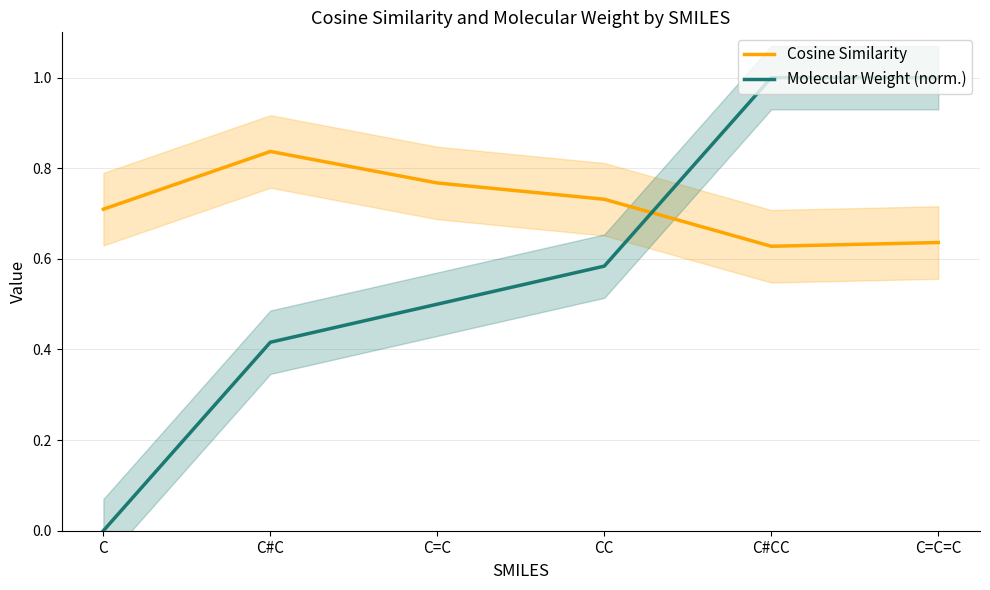

What position from the left is C#CC?

5